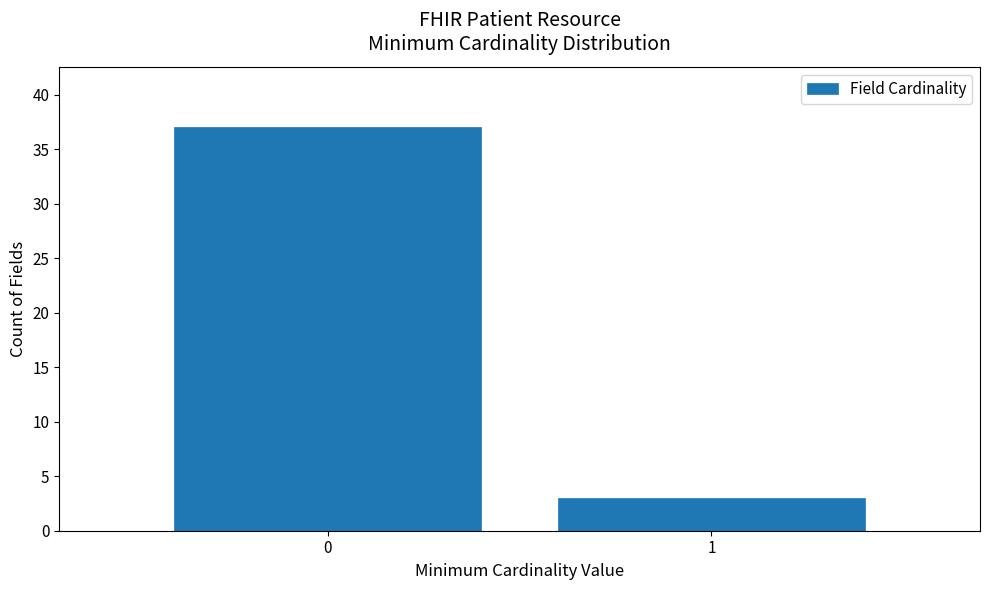

Reading left to right, what are all the values shown in this chart?

0=37	1=3